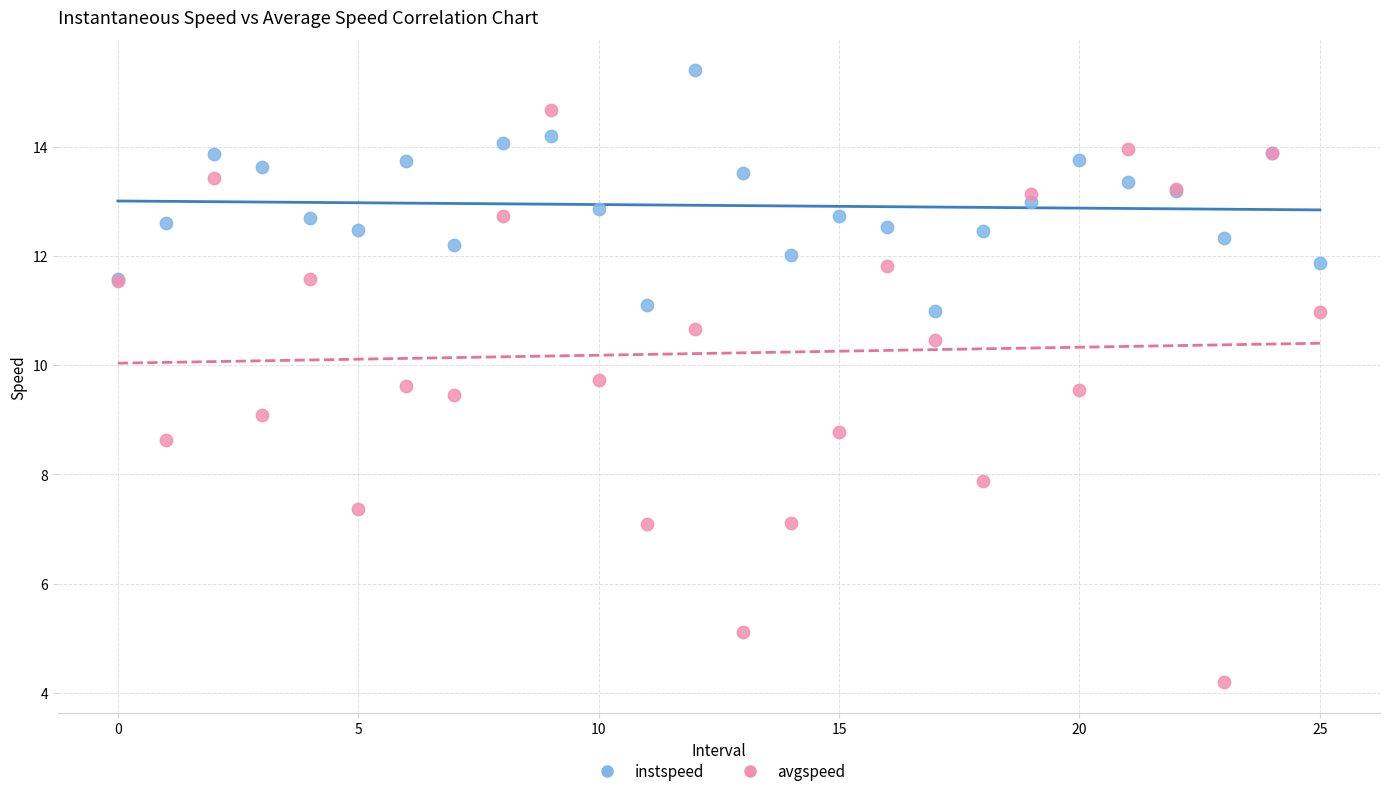

Which series reaches the minimum Y coordinate?

avgspeed